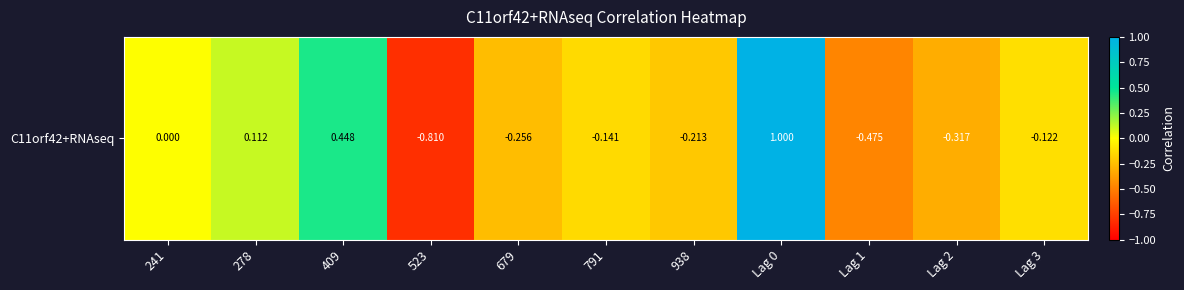

Is it true that the value at Lag 0 is 0.3?

False